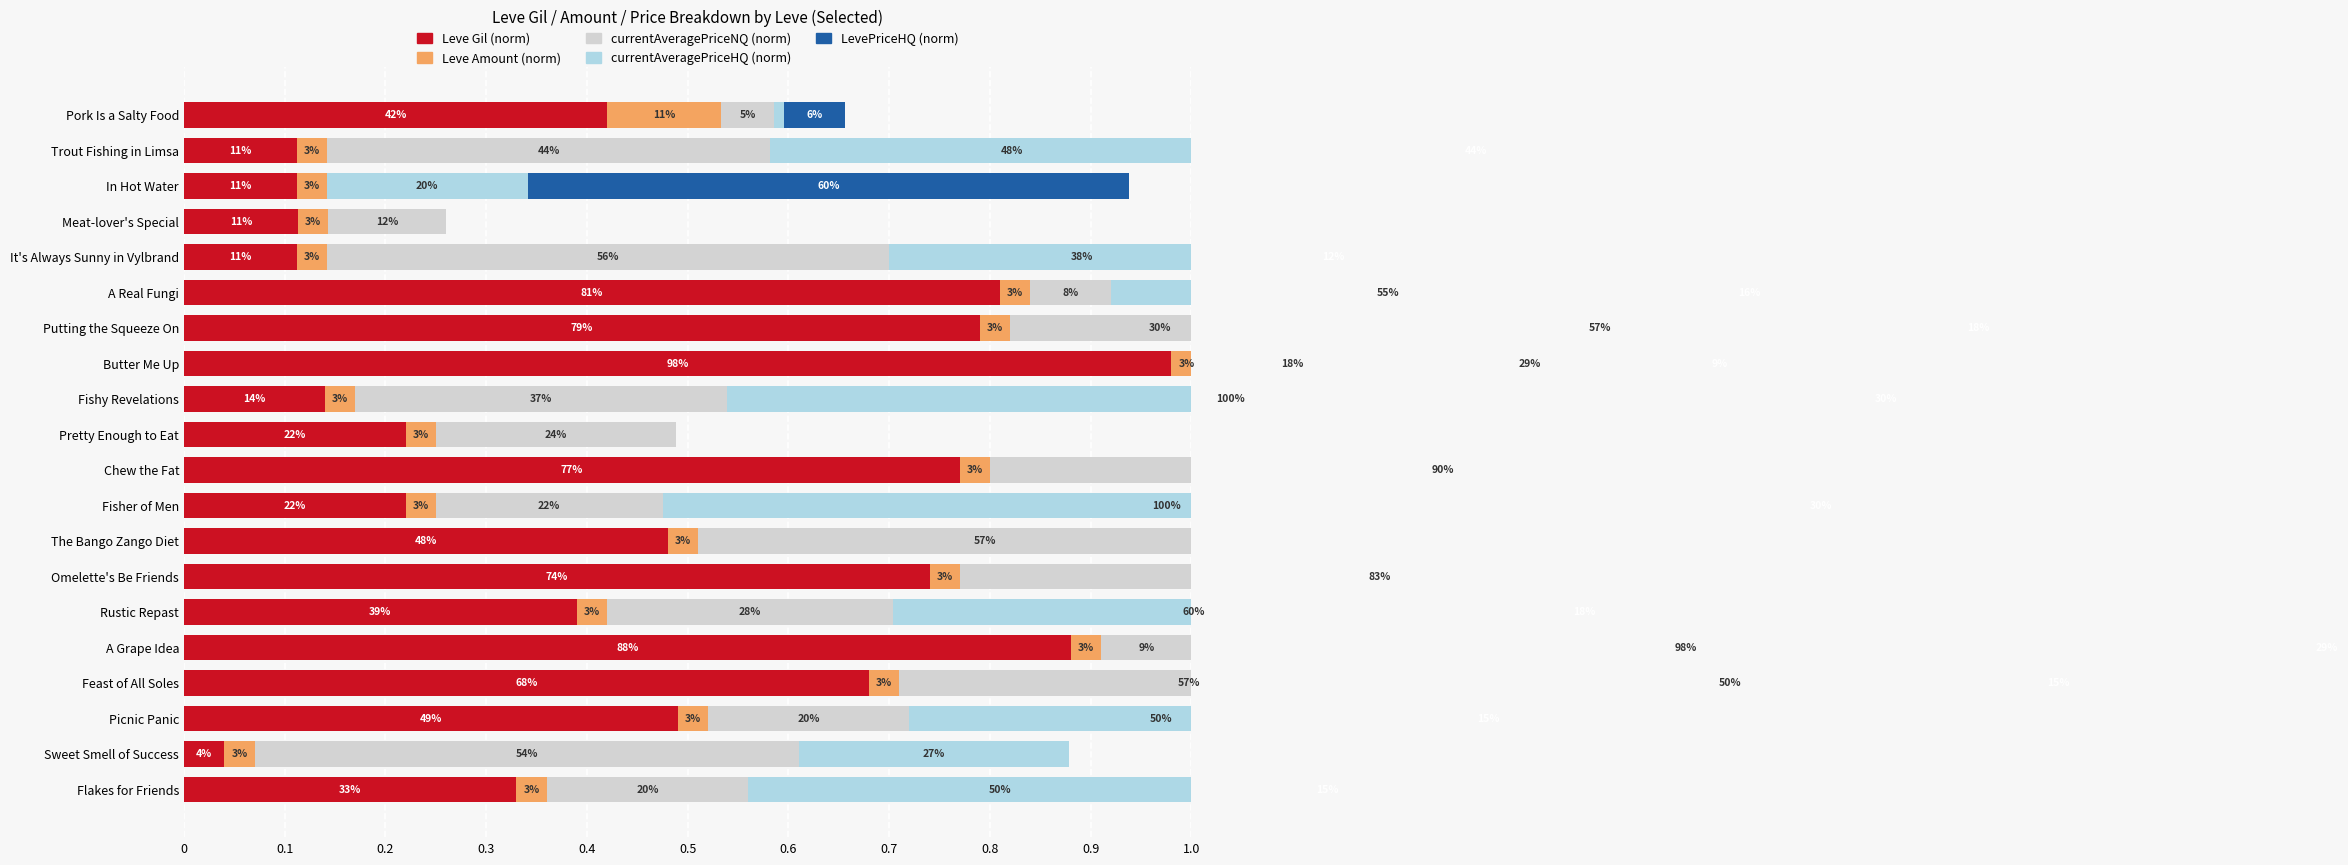

Reading right to left, list all the values displayed in this chart.

Leve Gil (norm): 0.3	0.0	0.5	0.7	0.9	0.4	0.7	0.5	0.2	0.8	0.2	0.1	1.0	0.8	0.8	0.1	0.1	0.1	0.1	0.4
Leve Amount (norm): 0.0	0.0	0.0	0.0	0.0	0.0	0.0	0.0	0.0	0.0	0.0	0.0	0.0	0.0	0.0	0.0	0.0	0.0	0.0	0.1
currentAveragePriceNQ (norm): 0.2	0.5	0.2	0.6	0.1	0.3	0.8	0.6	0.2	0.9	0.2	0.4	0.2	0.3	0.1	0.6	0.1	0.0	0.4	0.1
currentAveragePriceHQ (norm): 0.5	0.3	0.5	0.5	1.0	0.6	0.0	0.0	1.0	0.0	0.0	1.0	0.3	0.6	0.6	0.4	0.0	0.2	0.5	0.0
LevePriceHQ (norm): 0.2	0.0	0.2	0.2	0.3	0.2	0.0	0.0	0.3	0.0	0.0	0.3	0.1	0.2	0.2	0.1	0.0	0.6	0.4	0.1